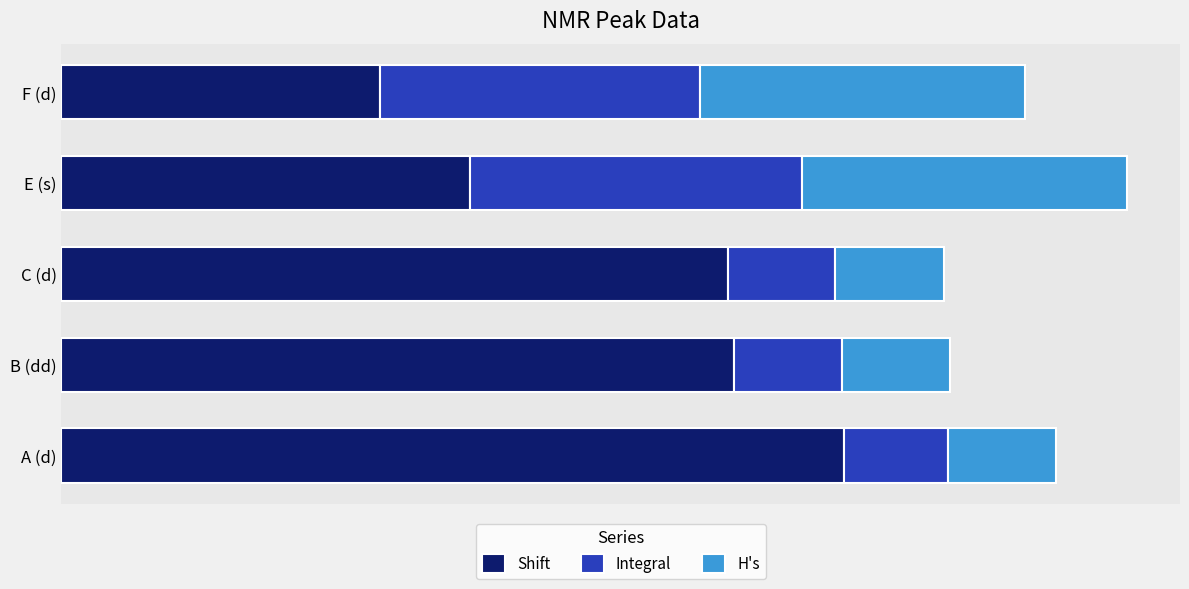

What is the average value of the Integral series?

1.8